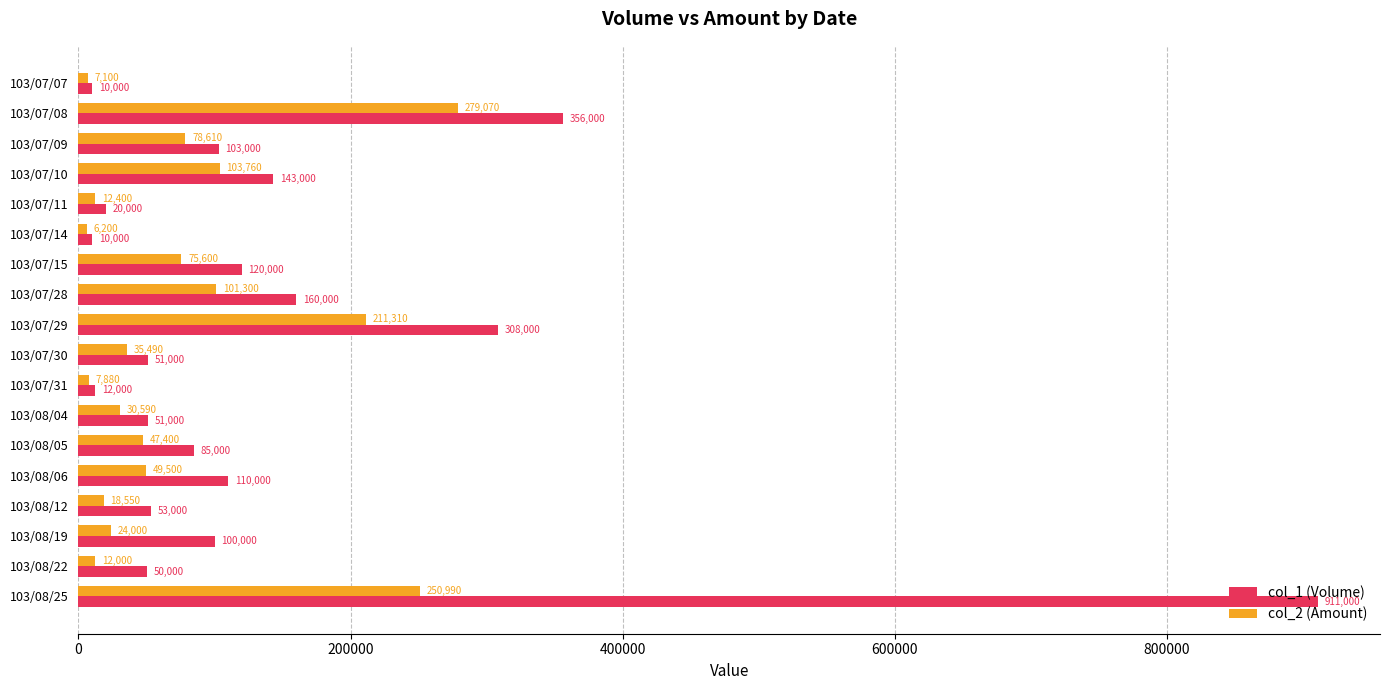

What is the approximate value of col_2 (Amount) at 103/08/25?

250990